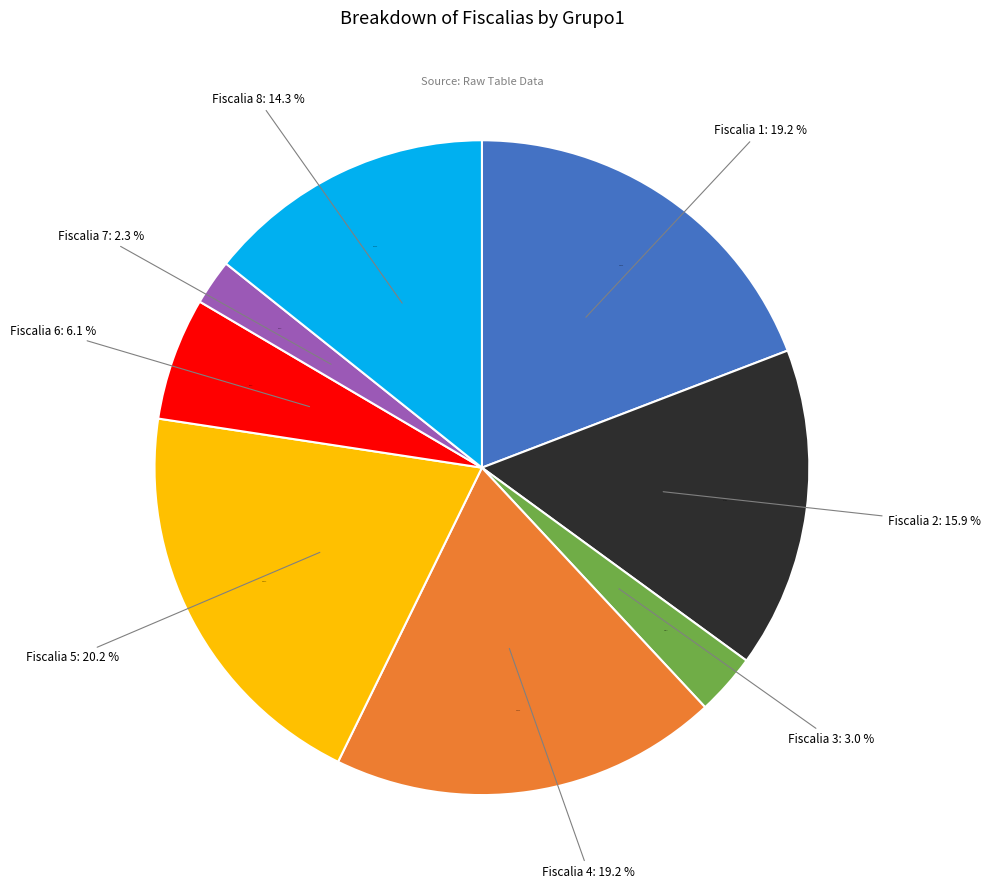

Is there any slice that represents more than half of the pie?

No